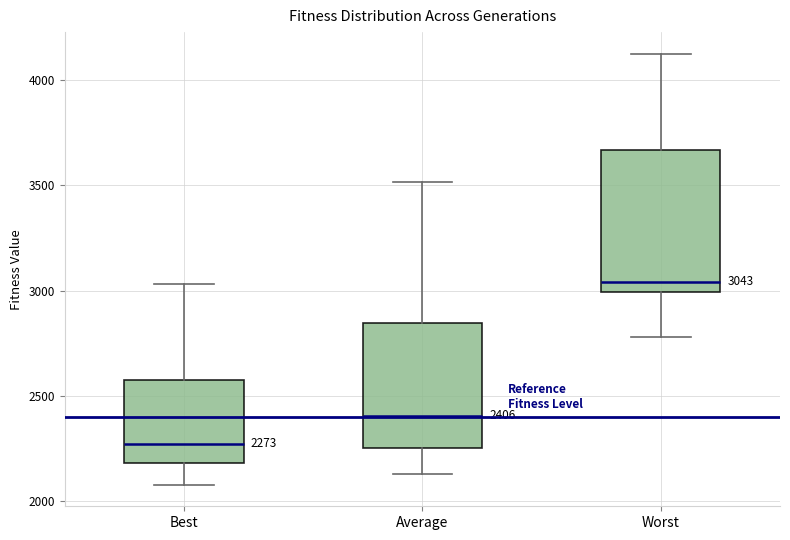

Which box's median line is the lowest?

Best